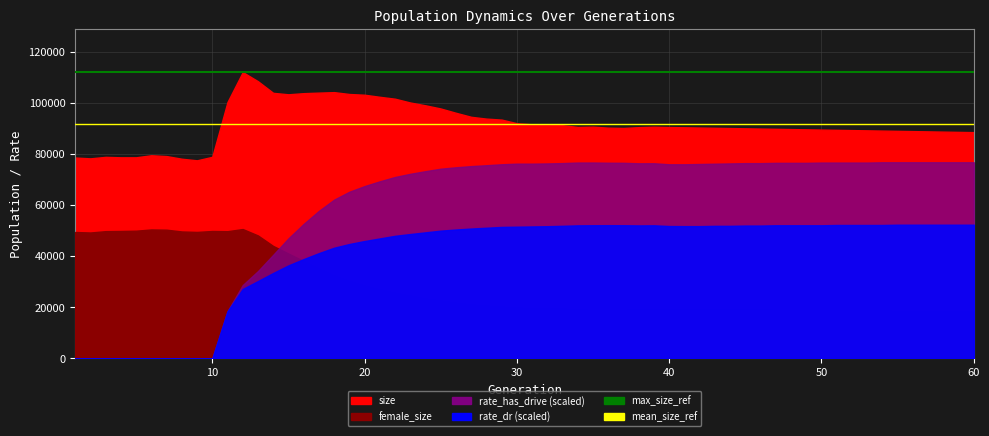

What is the highest value of the mean_size_ref series?

91751.7